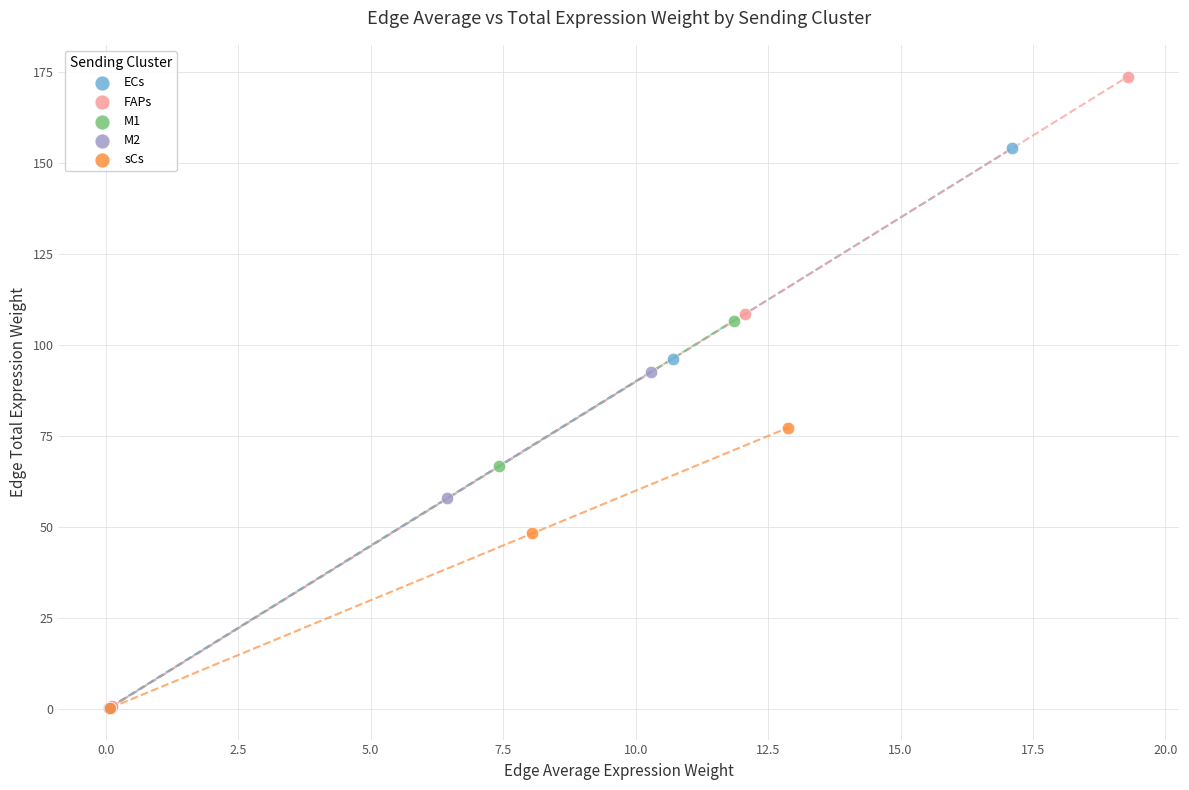

What are all the series names shown in the legend?

ECs, FAPs, M1, M2, sCs